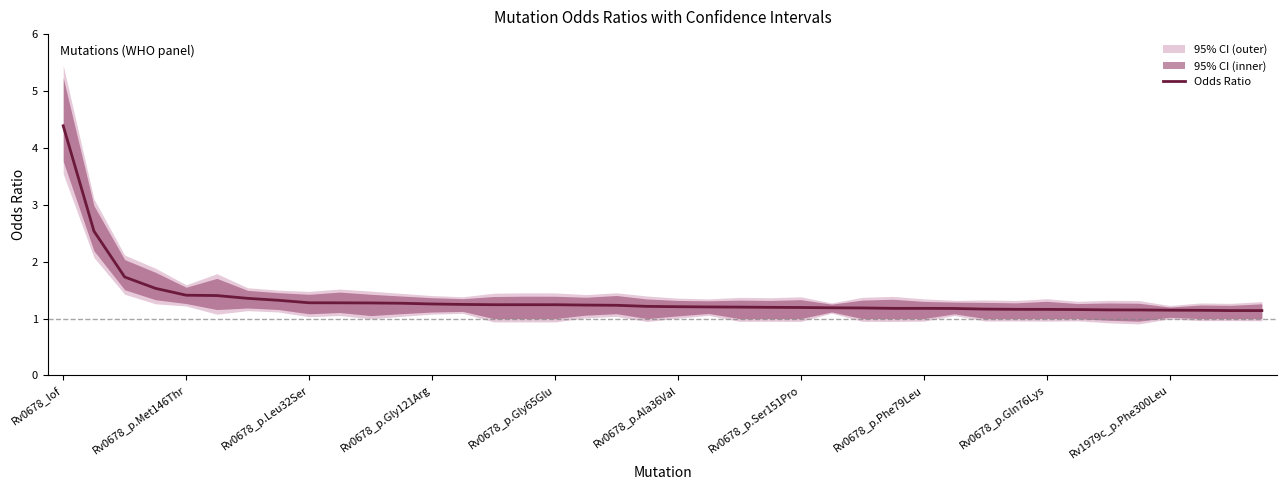

Approximately how many times larger is the value at 21 compared to 11?

0.9